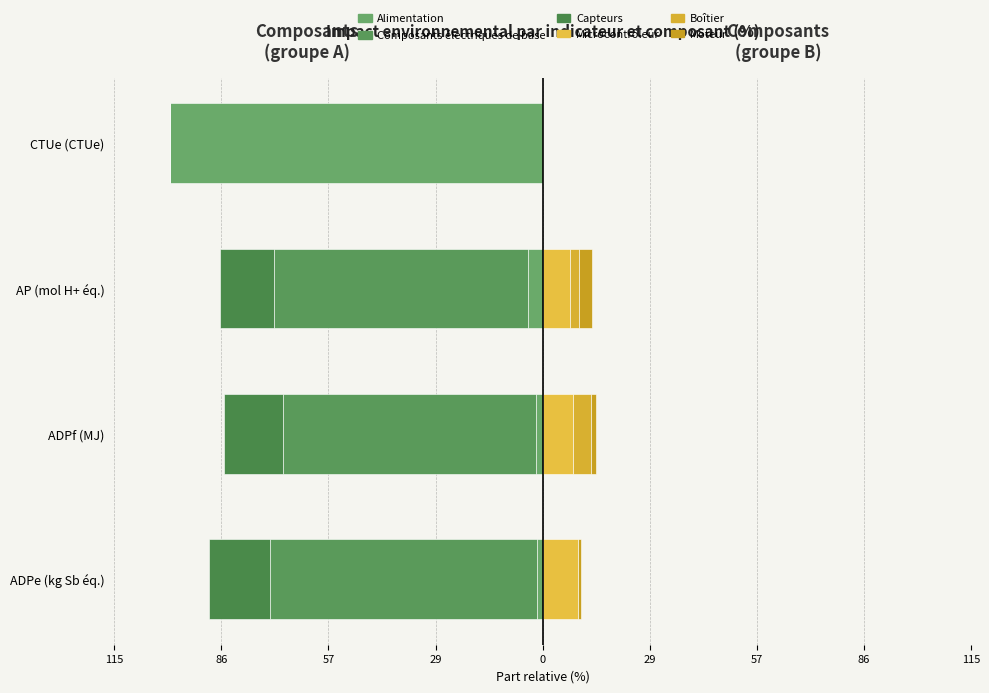

What is the sum of all Composants électriques de base (gauche) values?

-207.5